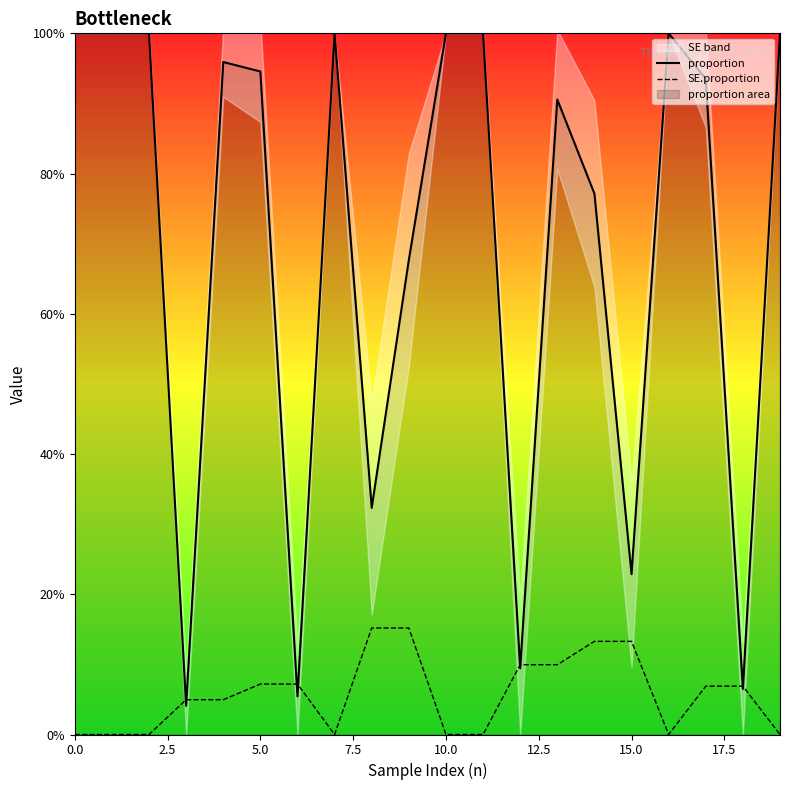

List the series in order of their peak value, highest first.

proportion, SE.proportion